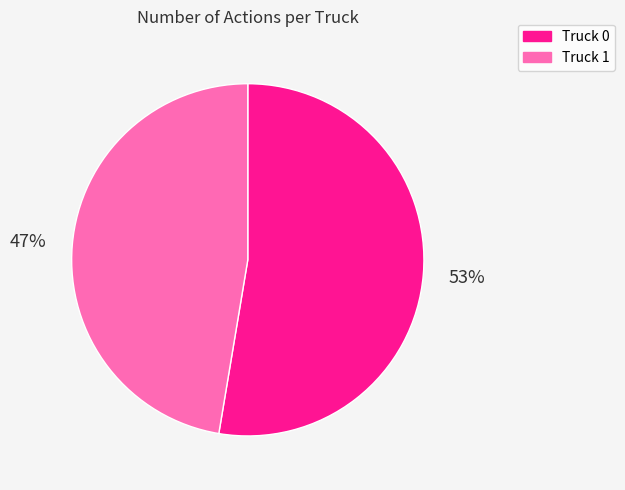

The Truck 1 slice represents 47% of the pie. True or false?

True